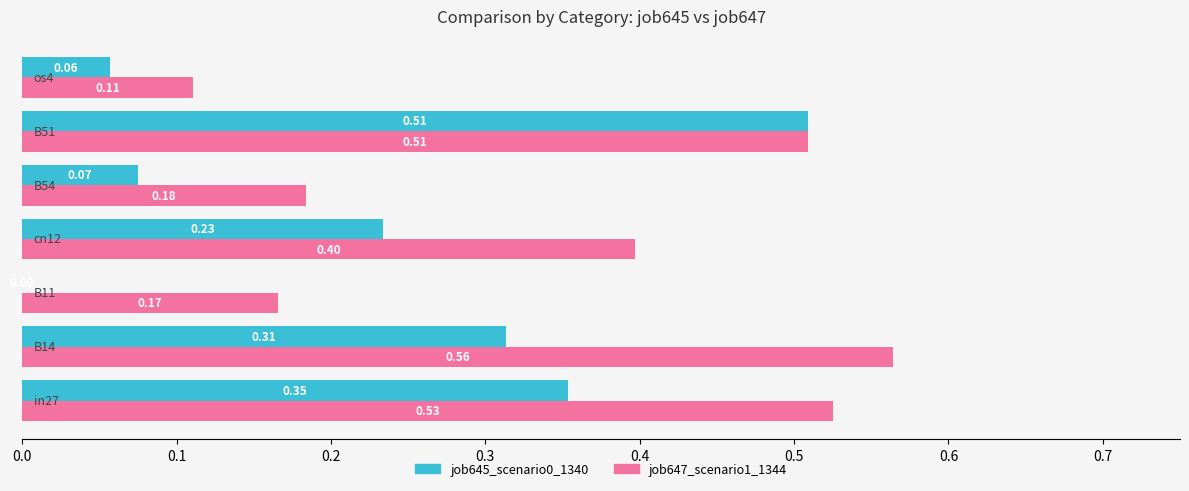

Which series has the largest total across all categories?

job647_scenario1_1344